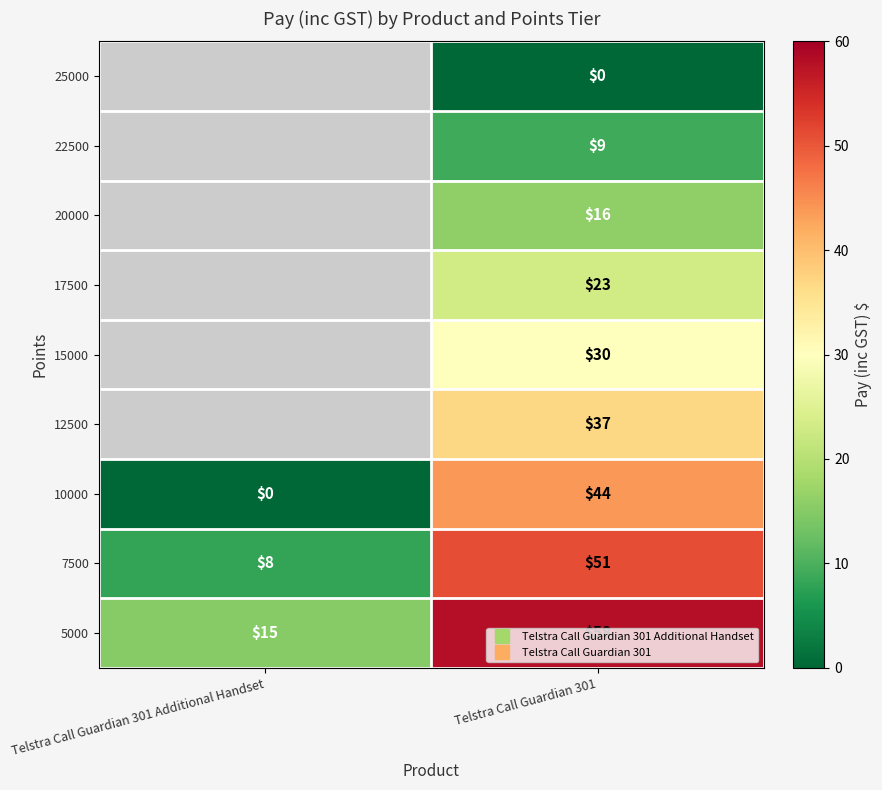

What is the average value of the 7500 series?

29.5